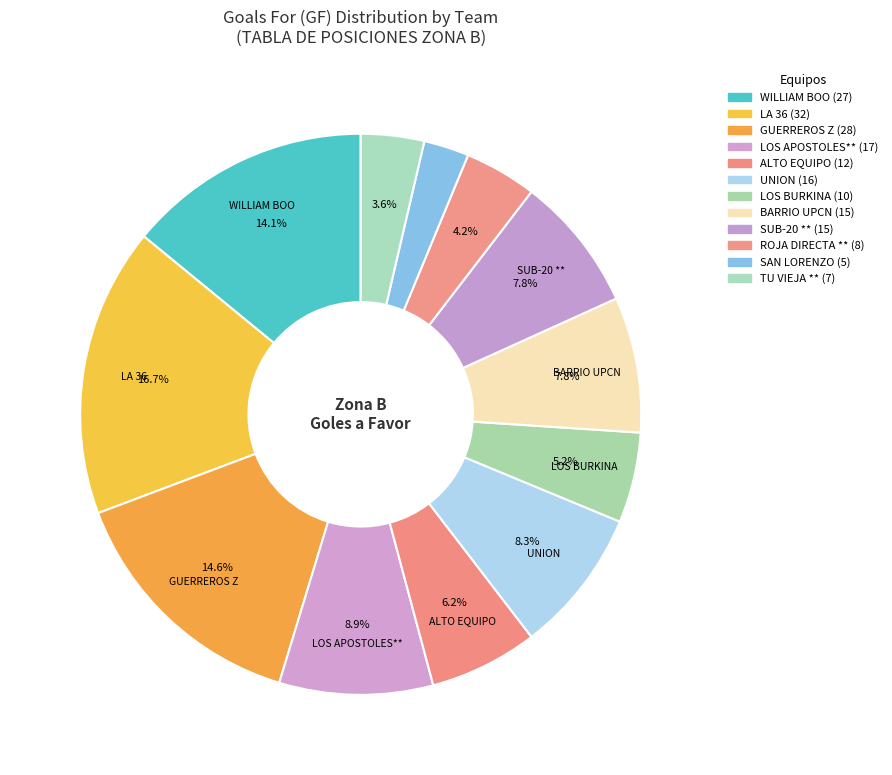

What is the smallest slice in the pie chart?

SAN LORENZO